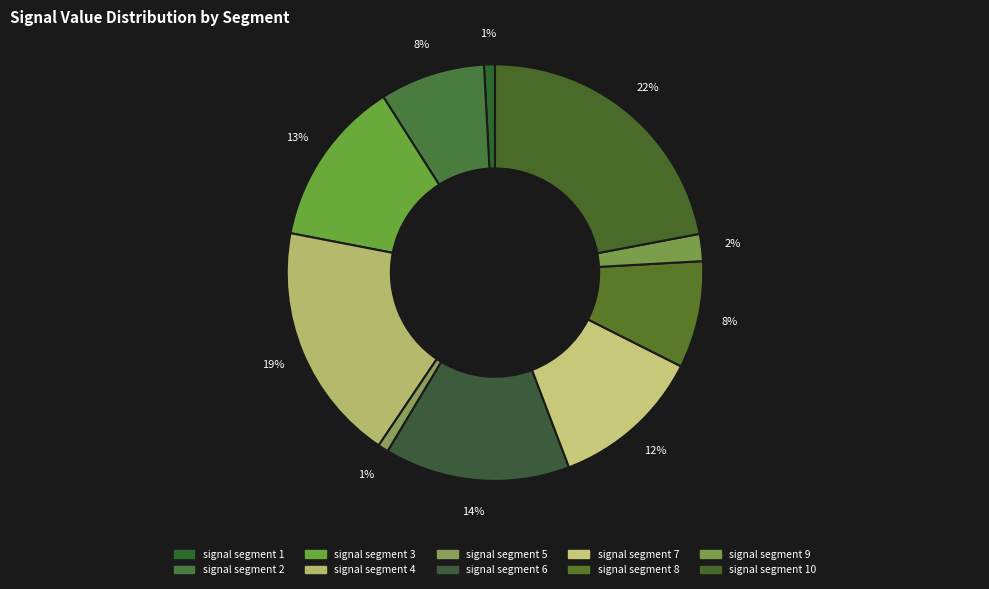

Which has a higher value, signal segment 4 or signal segment 3?

signal segment 4